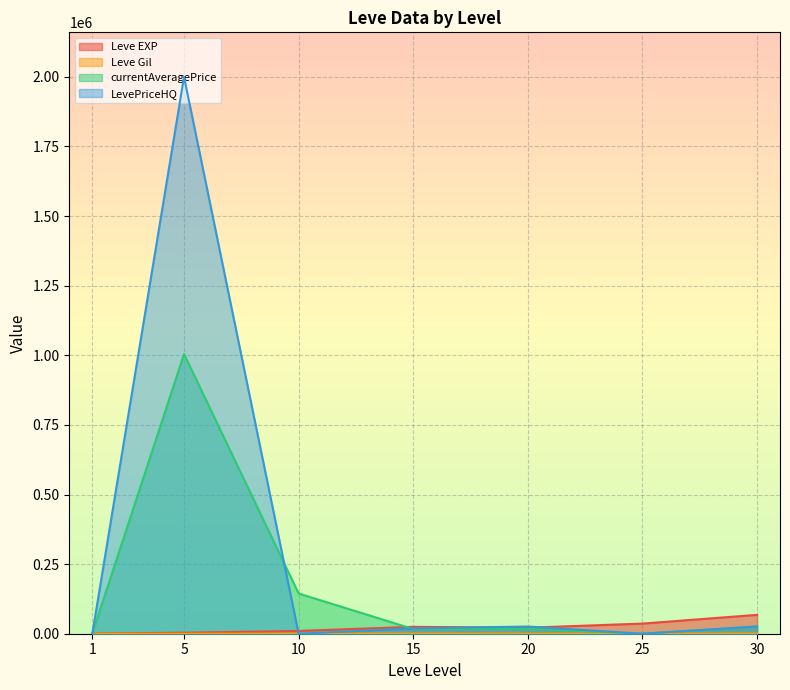

Does the chart display data point markers on the line(s)?

No